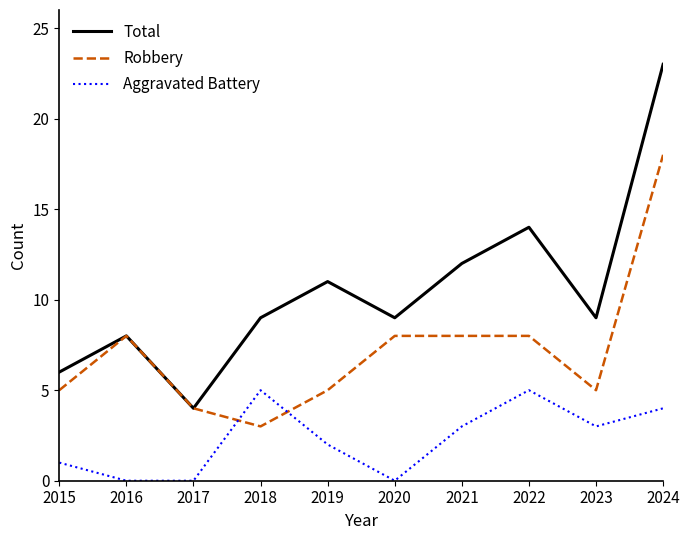

Which category has the highest value in the Total series?

2024